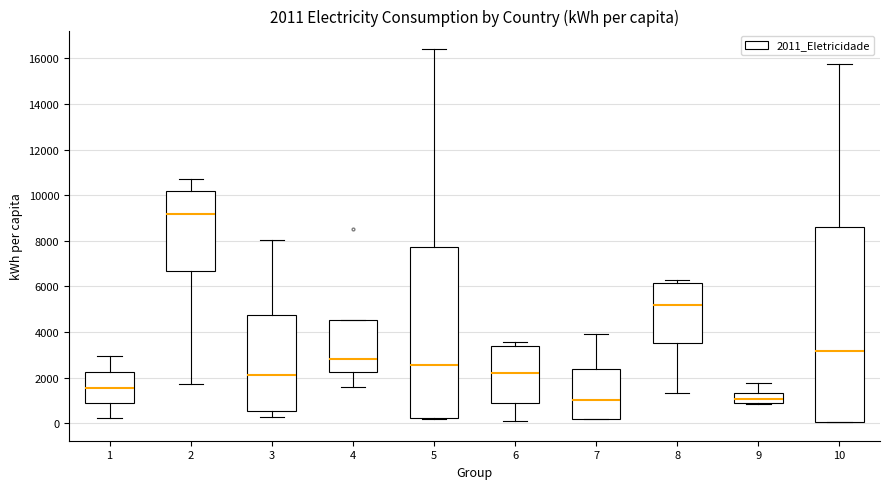

Comparing the boxes themselves (not the whiskers), which one is the tallest?

10